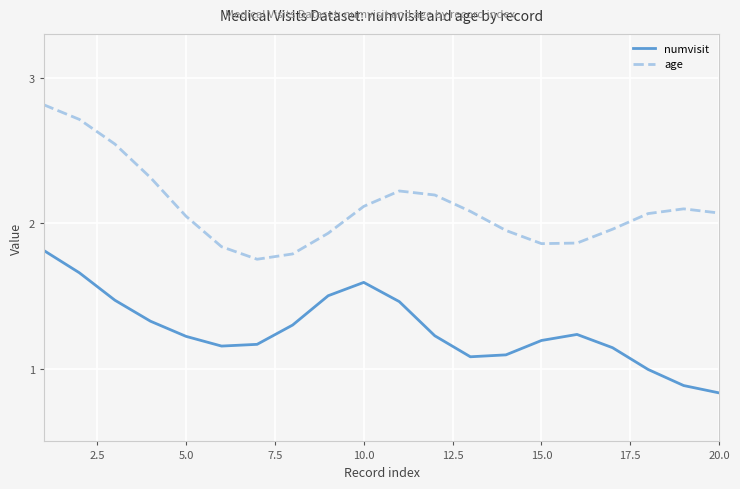

Rank the series by their average value, from highest to lowest.

age, numvisit